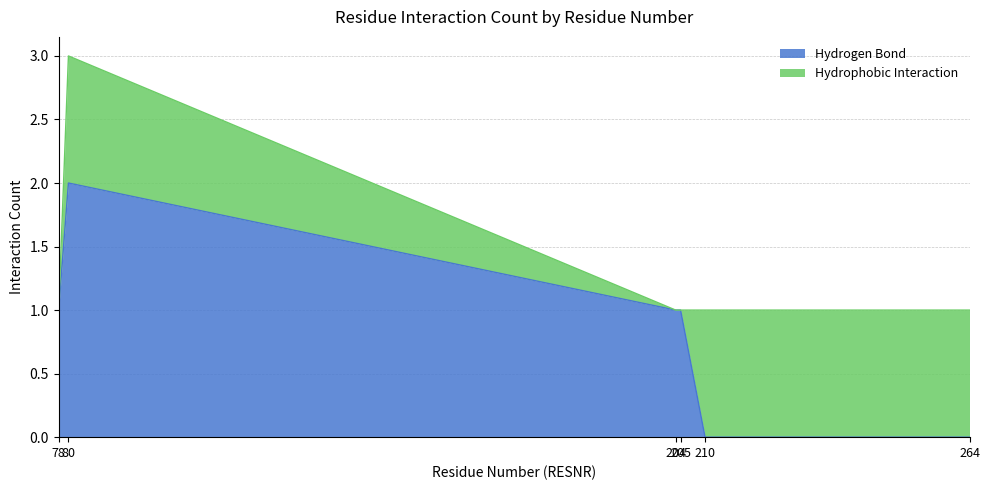

True or false: there are more than 2 points higher than both neighbors.

False